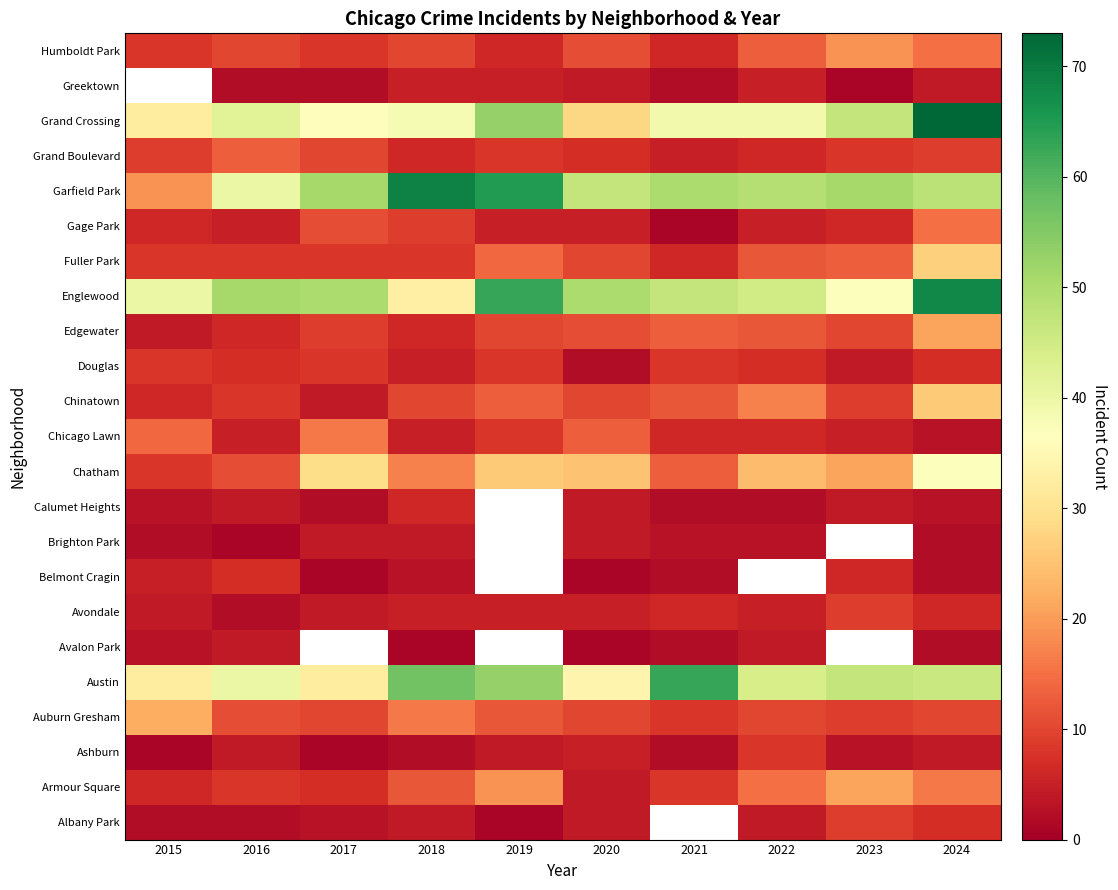

Which series has the largest range (max minus min)?

Garfield Park